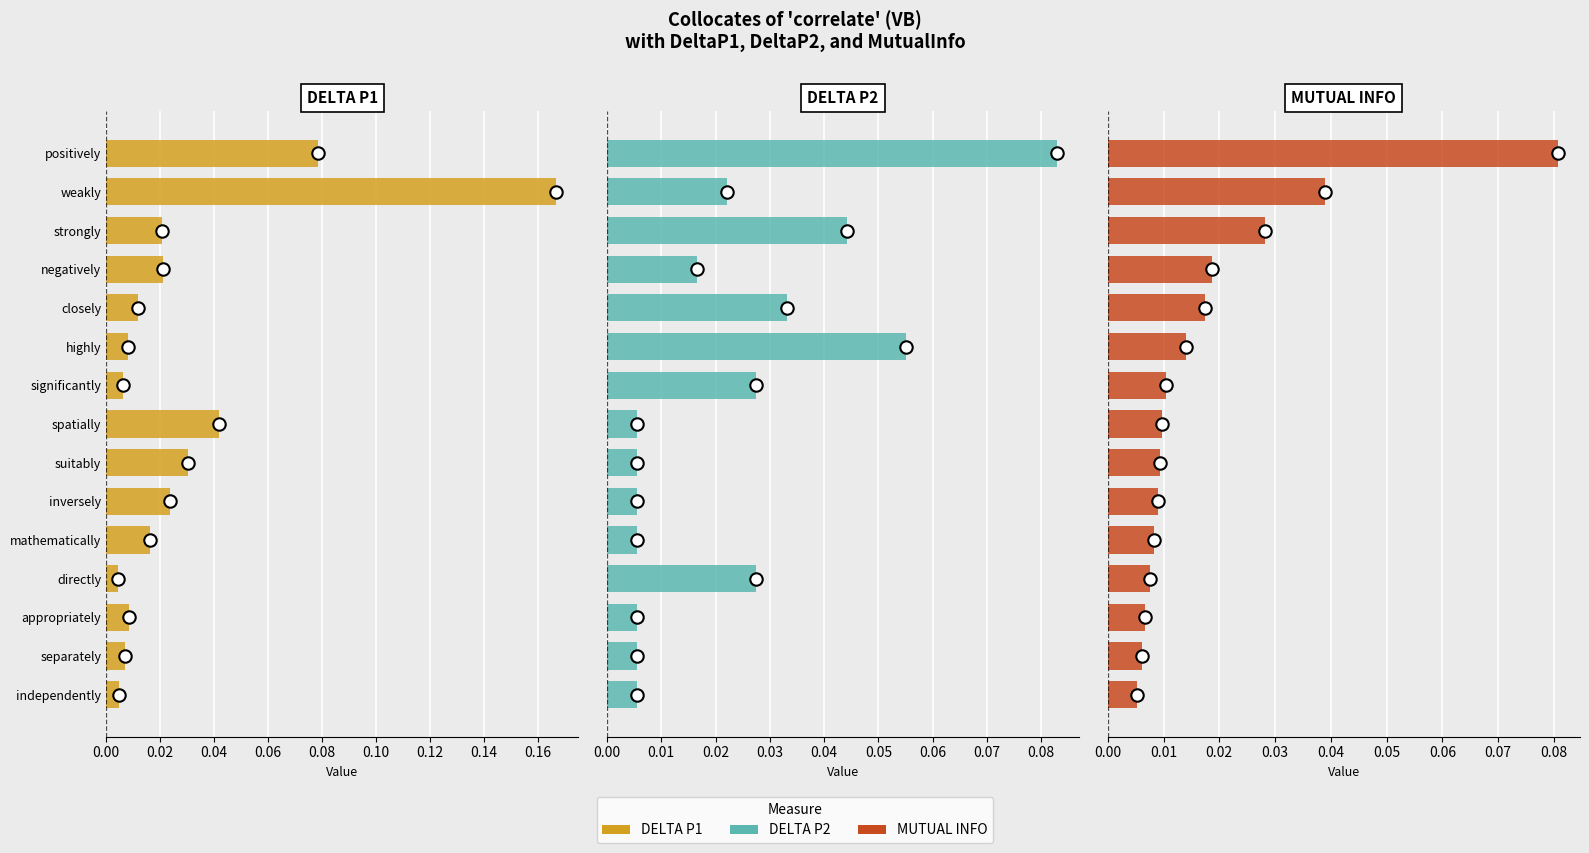

Is the value of DELTA P1 at mathematically greater than the value of MUTUAL INFO at spatially?

Yes